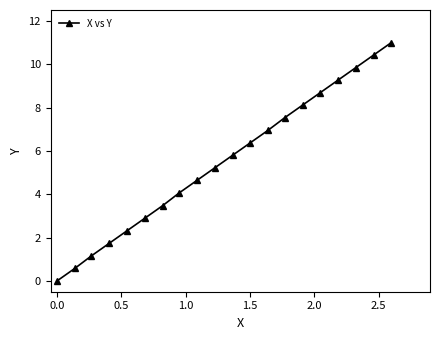

What is the sum of all values?

110.0